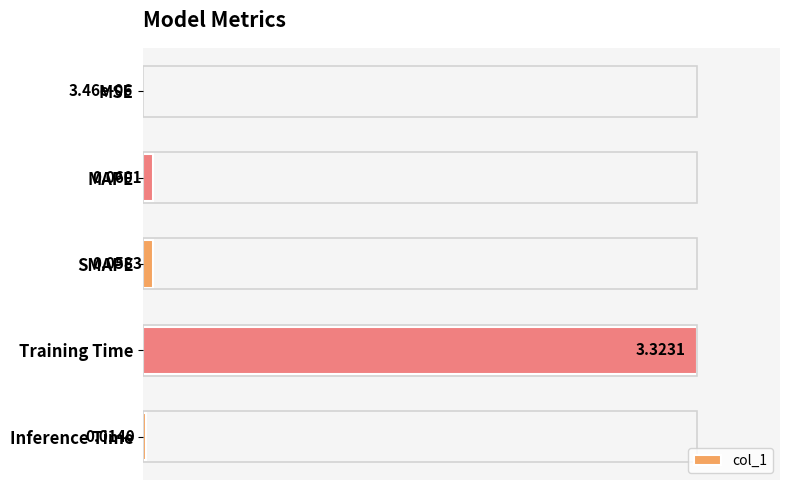

Which category has the highest value across all series?

Training Time